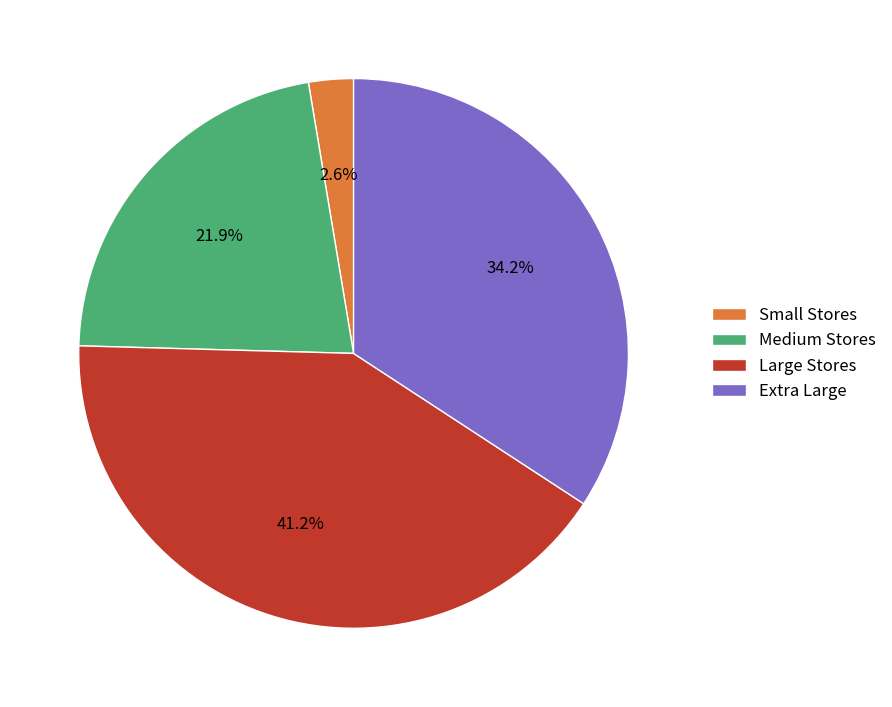

Does any single category account for the majority?

No